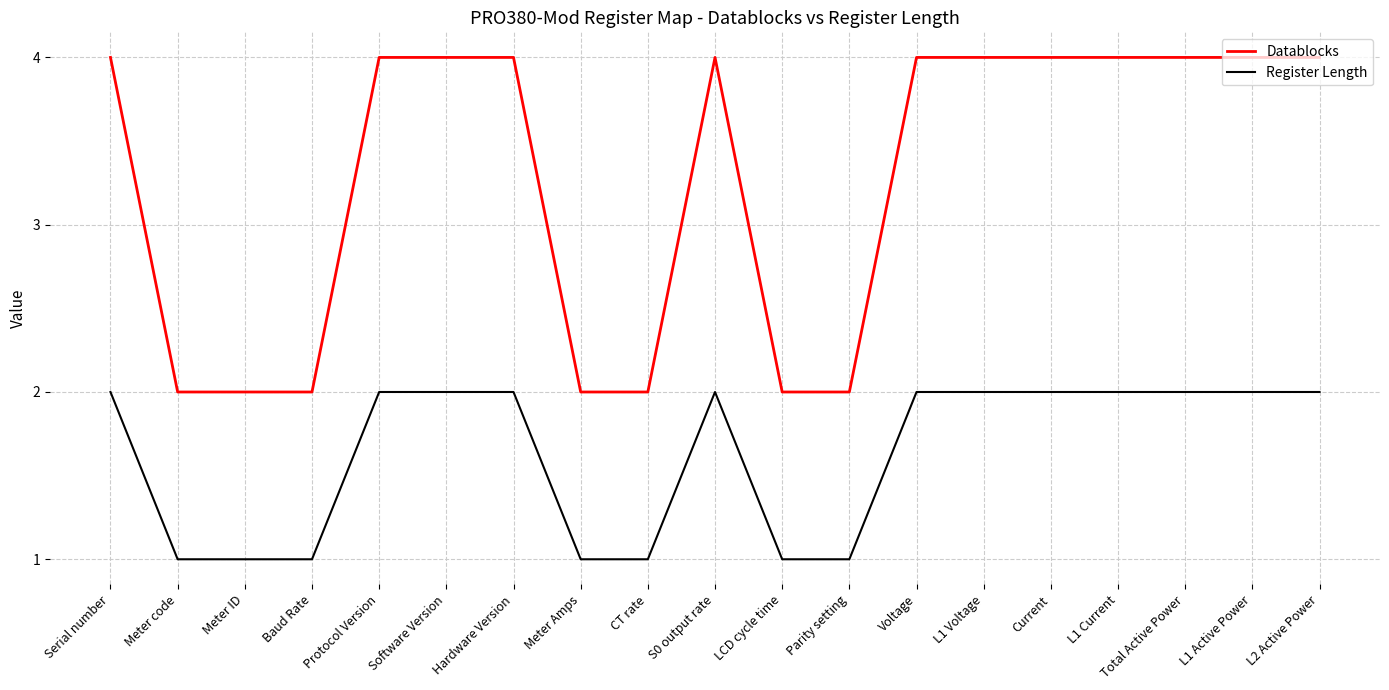

Count the Datablocks values in the range 2 to 4.

19